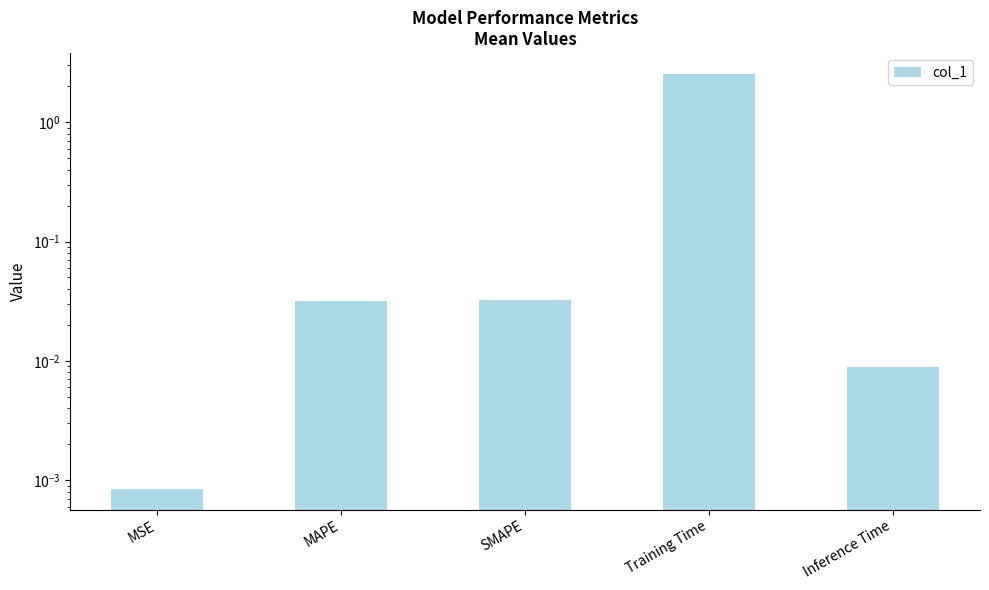

What position from the right is MAPE?

4